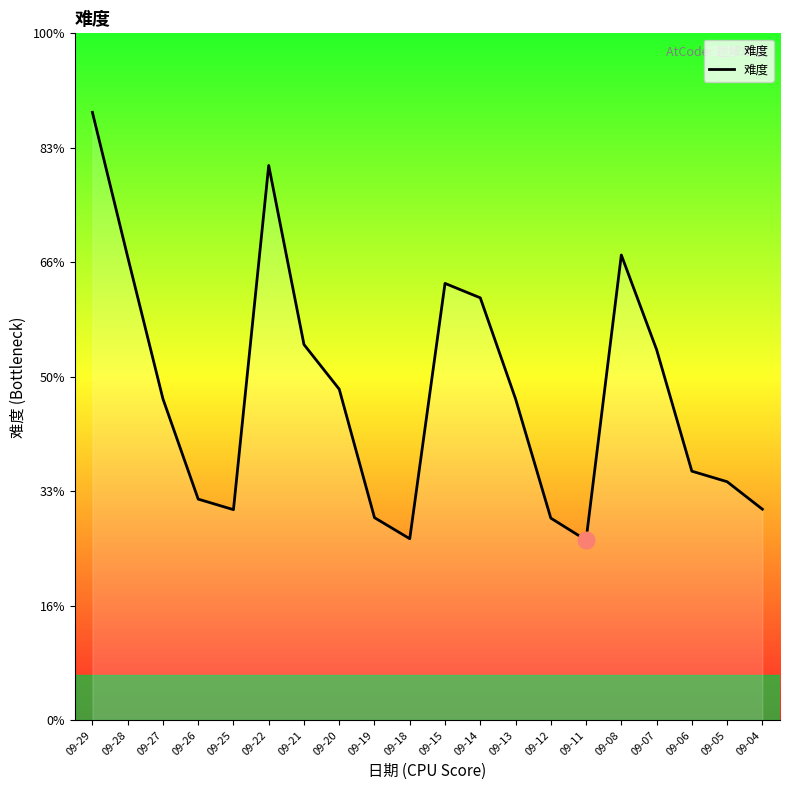

The chart shows a value of 190 at 09-04. True or false?

False